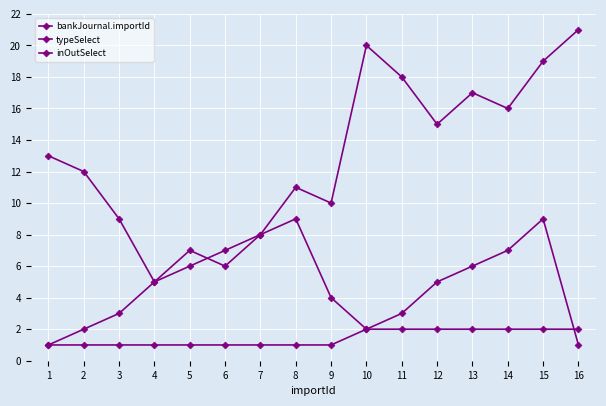

Reading right to left, list all the values displayed in this chart.

bankJournal.importId: 21	19	16	17	15	18	20	10	11	8	6	7	5	9	12	13
typeSelect: 1	9	7	6	5	3	2	4	9	8	7	6	5	3	2	1
inOutSelect: 2	2	2	2	2	2	2	1	1	1	1	1	1	1	1	1